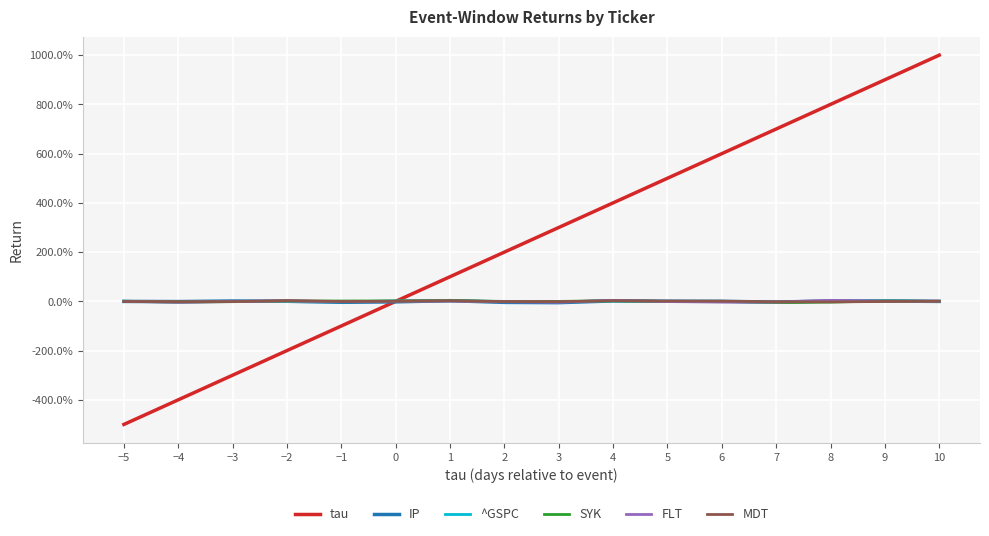

At which label does ^GSPC first exceed 0?

−5